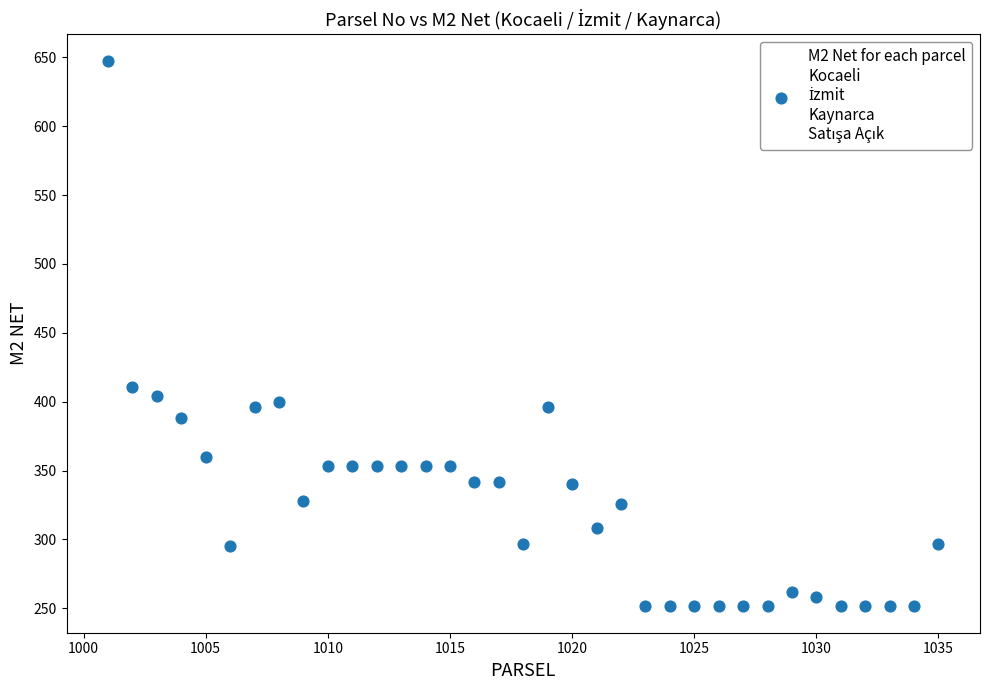

What is the range of X values (max minus min)?

34